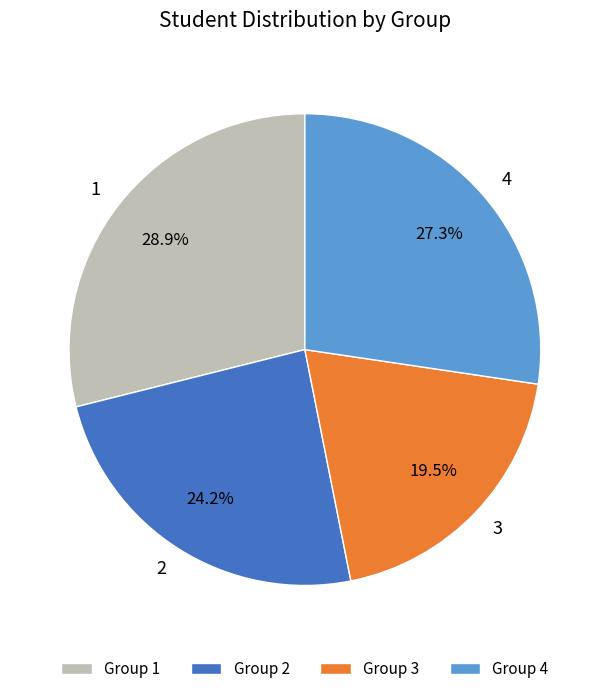

Rank the categories by value from highest to lowest.

1, 4, 2, 3